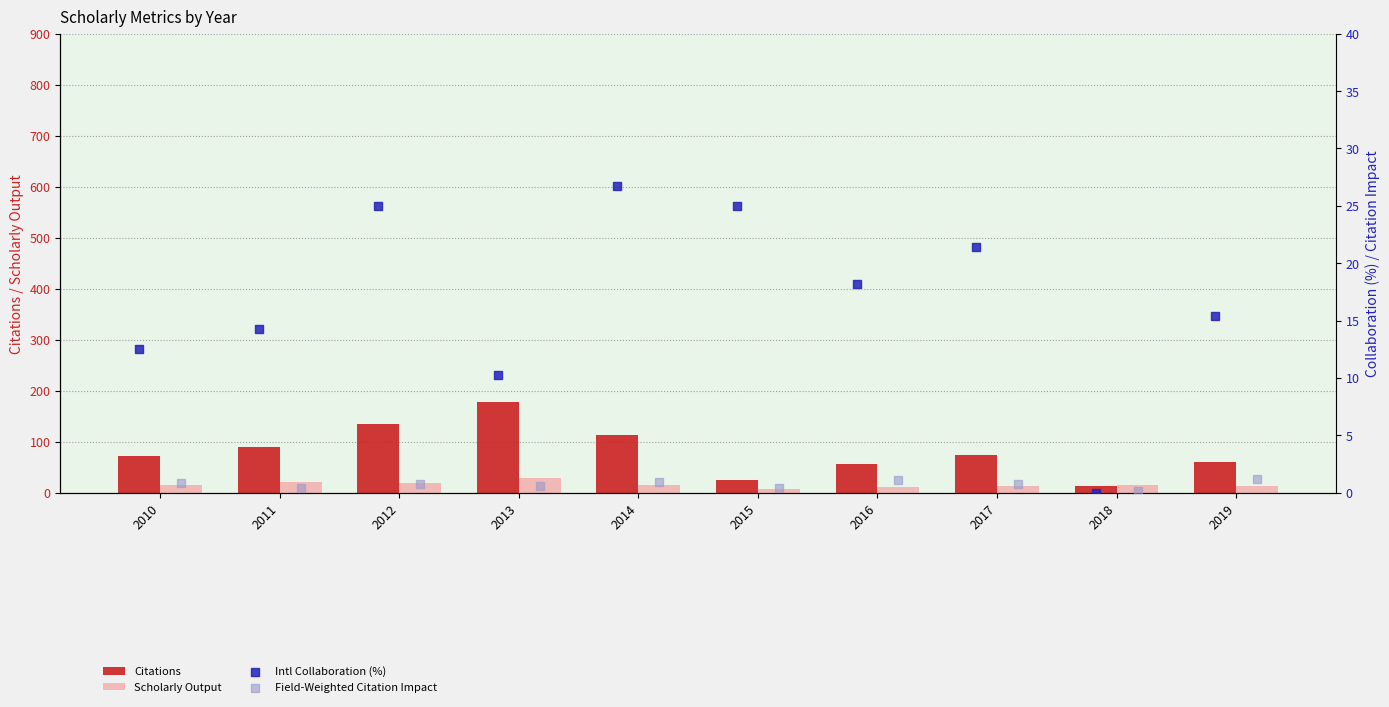

Which series has the widest spread of Y values?

Citations